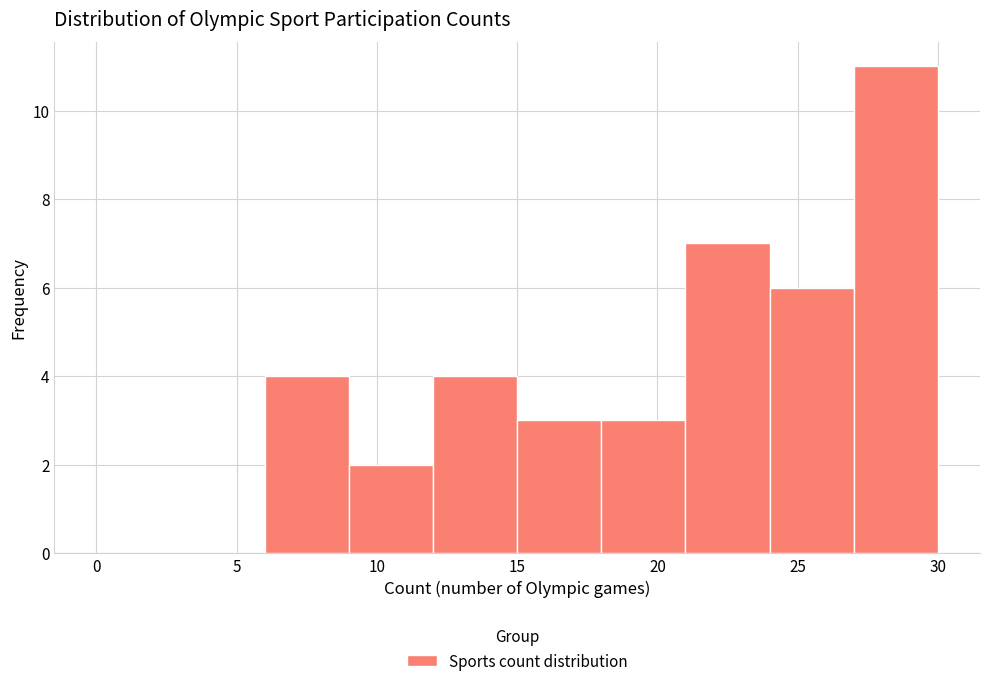

How tall is the bar that spans 12 to 15 on the x-axis? The values are not printed on the chart, so give them approximately, as read against the axis.

4